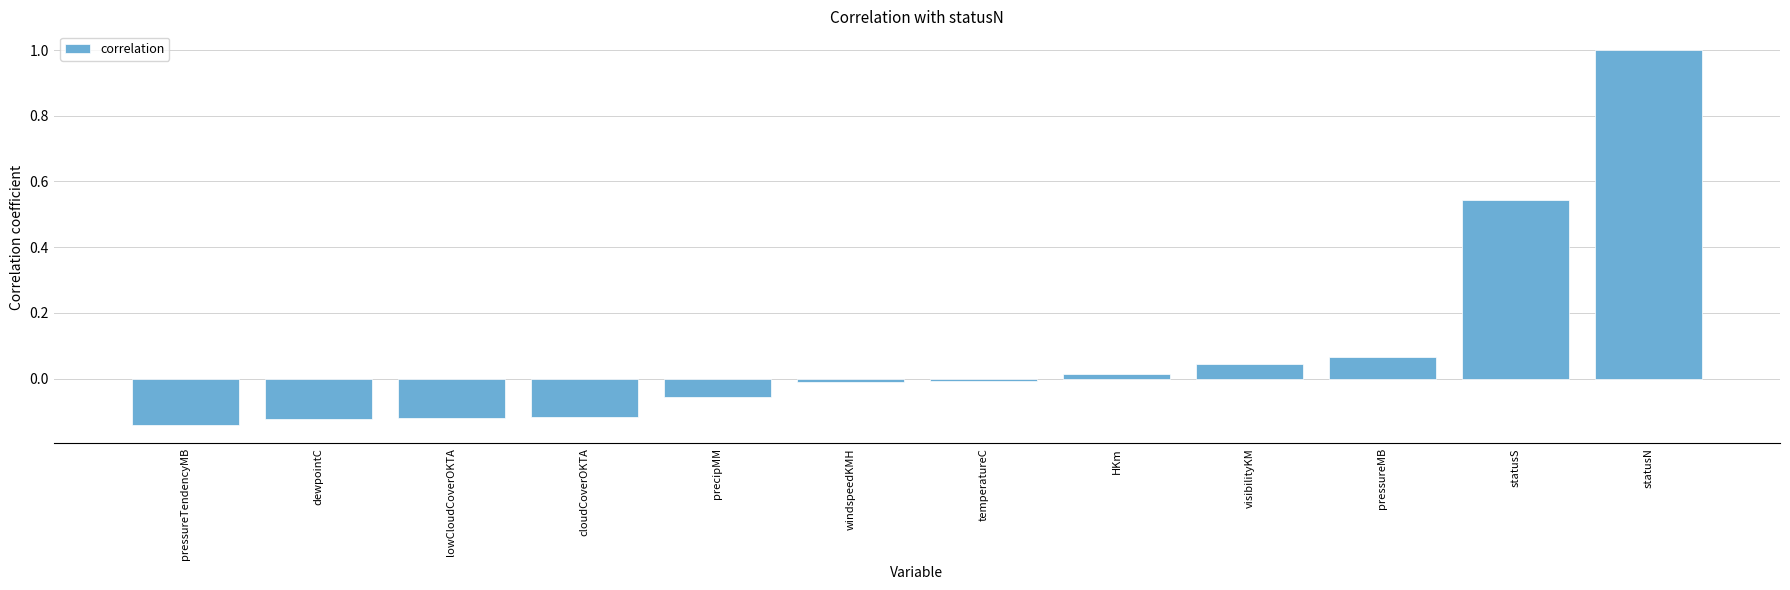

What position from the right is cloudCoverOKTA?

9